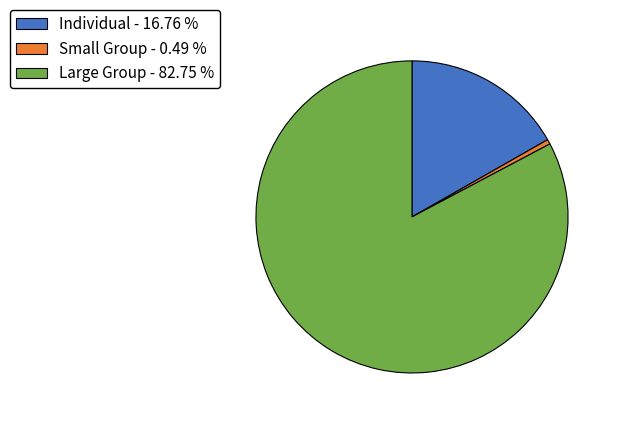

Count the number of slices in the pie.

3